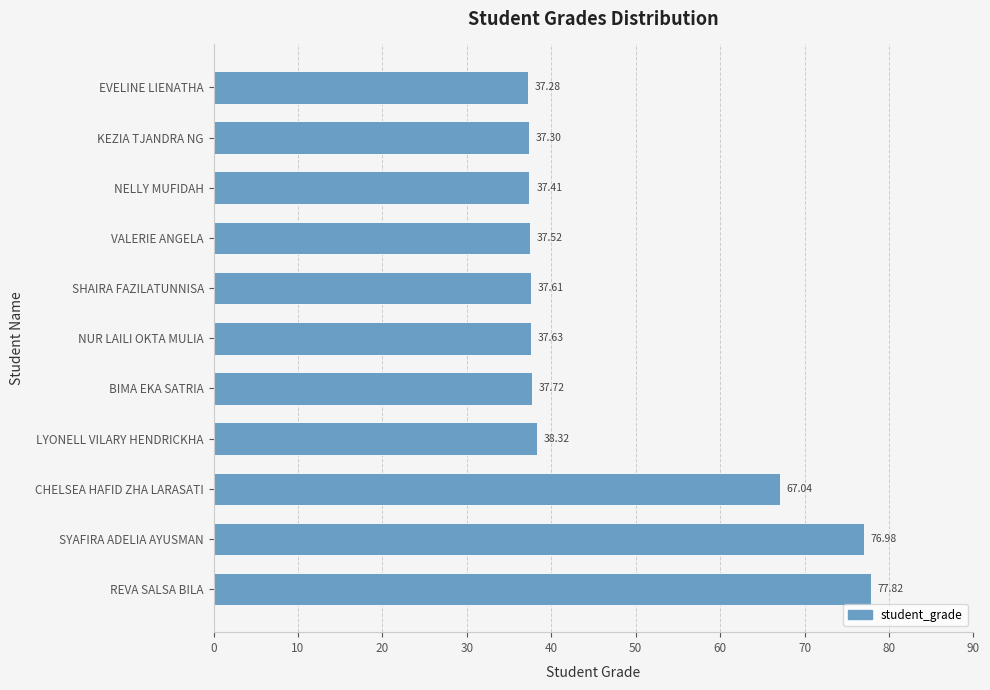

Rank the categories by value from lowest to highest.

EVELINE LIENATHA, KEZIA TJANDRA NG, NELLY MUFIDAH, VALERIE ANGELA, SHAIRA FAZILATUNNISA, NUR LAILI OKTA MULIA, BIMA EKA SATRIA, LYONELL VILARY HENDRICKHA, CHELSEA HAFID ZHA LARASATI, SYAFIRA ADELIA AYUSMAN, REVA SALSA BILA